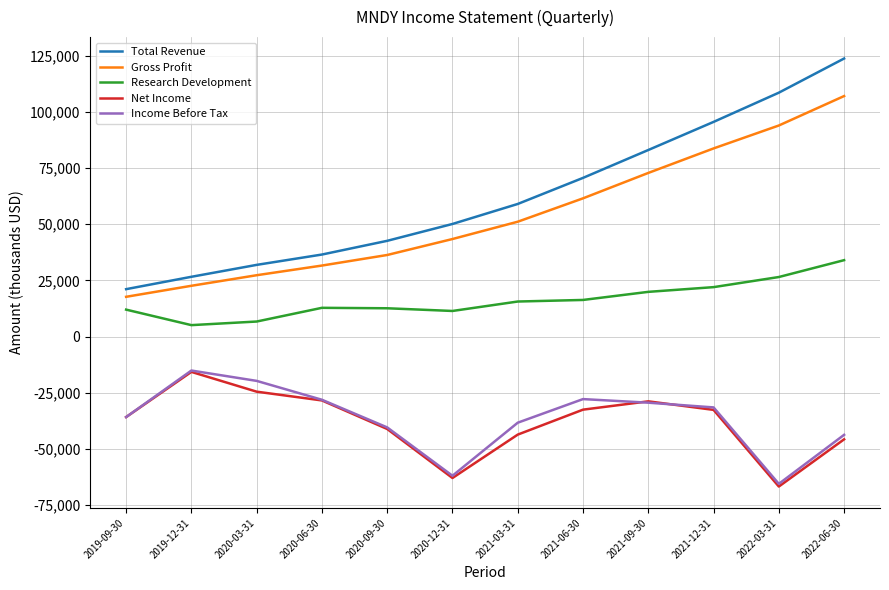

What is the spread (max minus min) of values at 2020-09-30?

83700